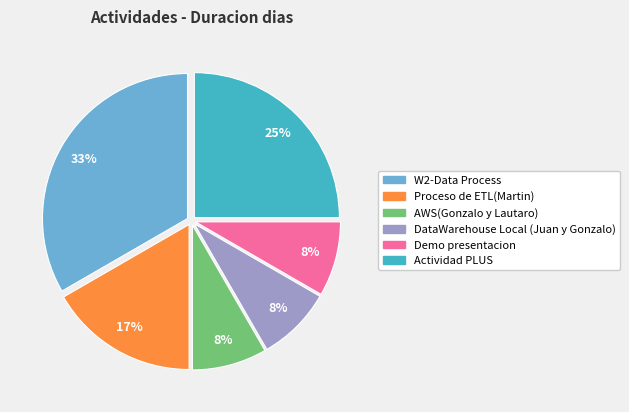

To the nearest percent, what is the difference between the largest and smallest slice percentages?

25%